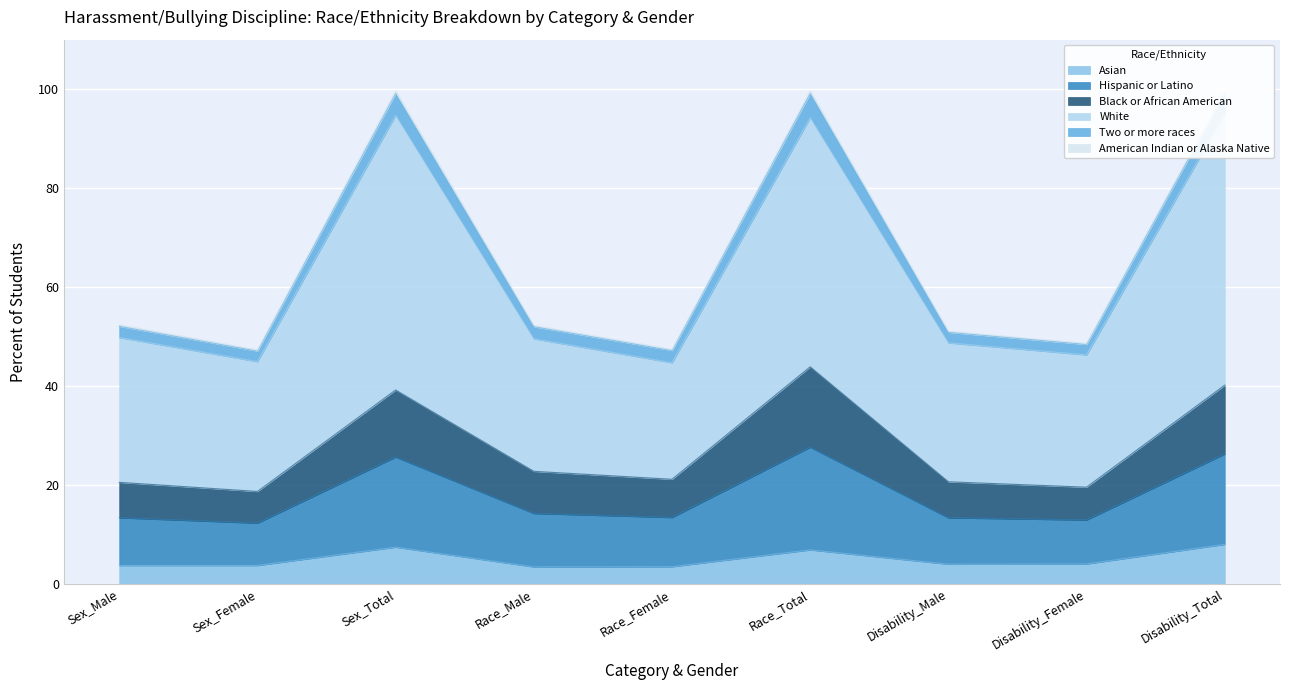

How many interior local valleys does the Hispanic or Latino series have?

3